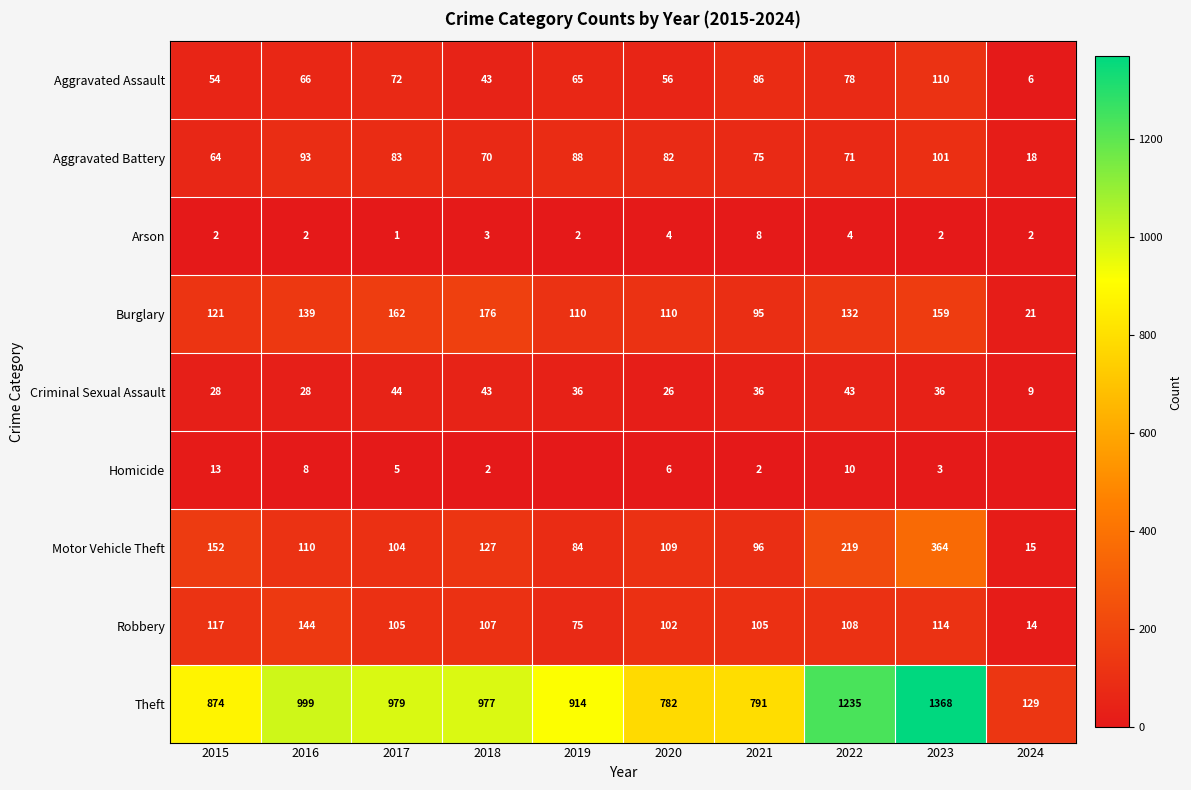

Rank the series at 2021 from highest to lowest value.

Theft, Robbery, Motor Vehicle Theft, Burglary, Aggravated Assault, Aggravated Battery, Criminal Sexual Assault, Arson, Homicide